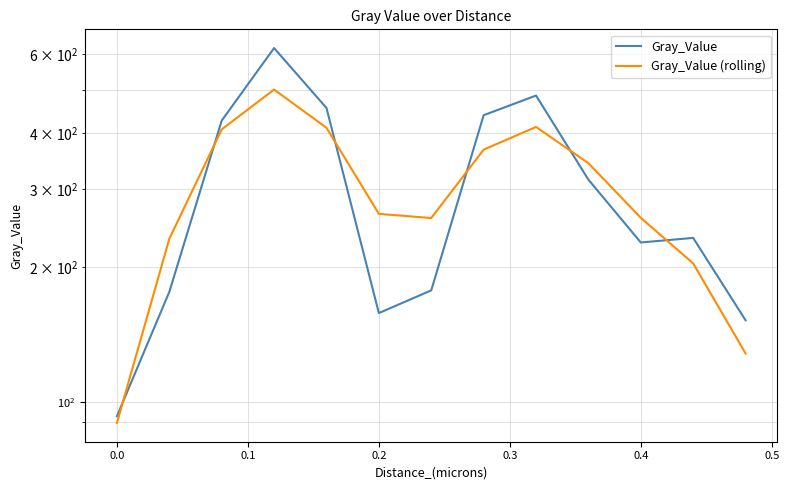

True or false: Gray_Value has a value of 277.1 at 0.1.

False